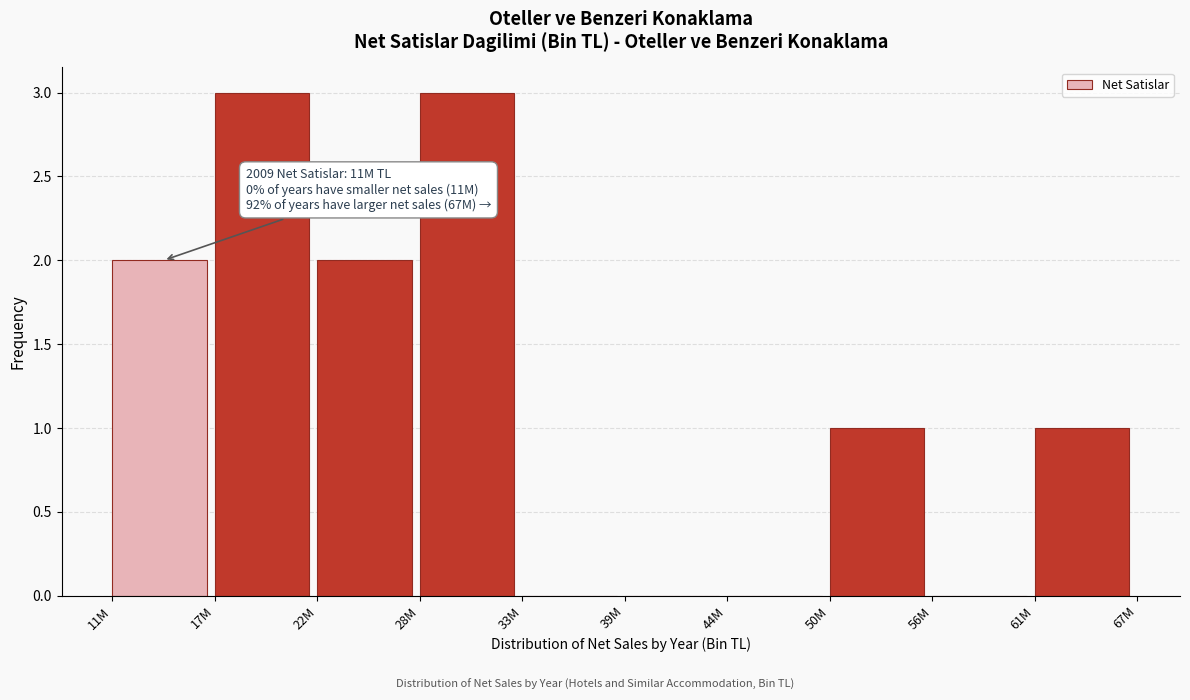

Reading left to right, extract all data points from this chart.

11M=2	17M=3	22M=2	28M=3	33M=0	39M=0	44M=0	50M=1	56M=0	61M=1